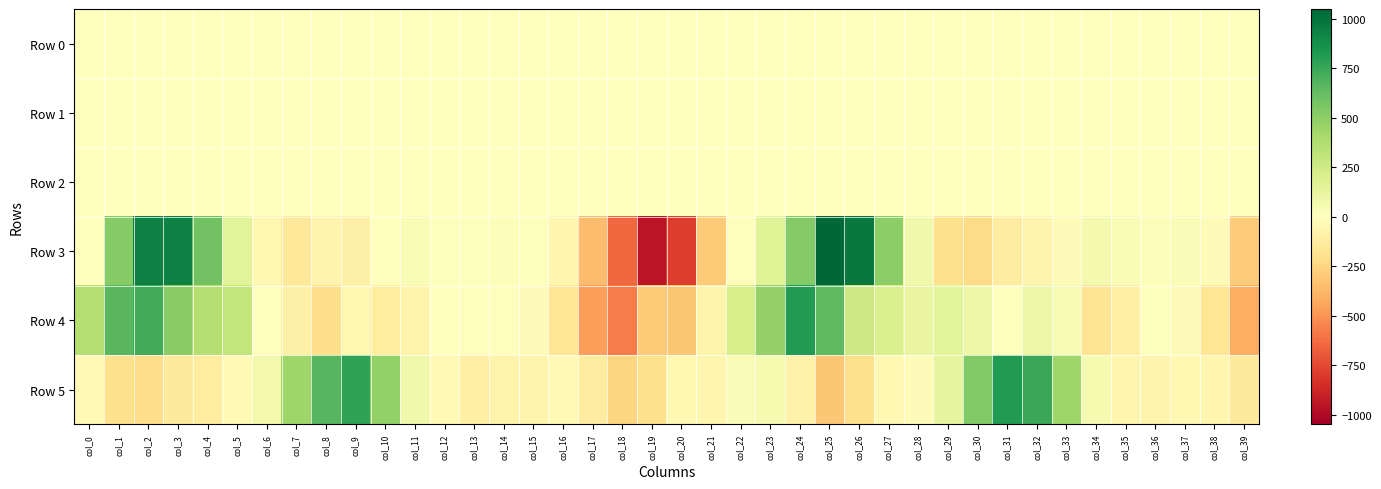

Between col_20 and col_25, which series saw the biggest shift?

Row 3